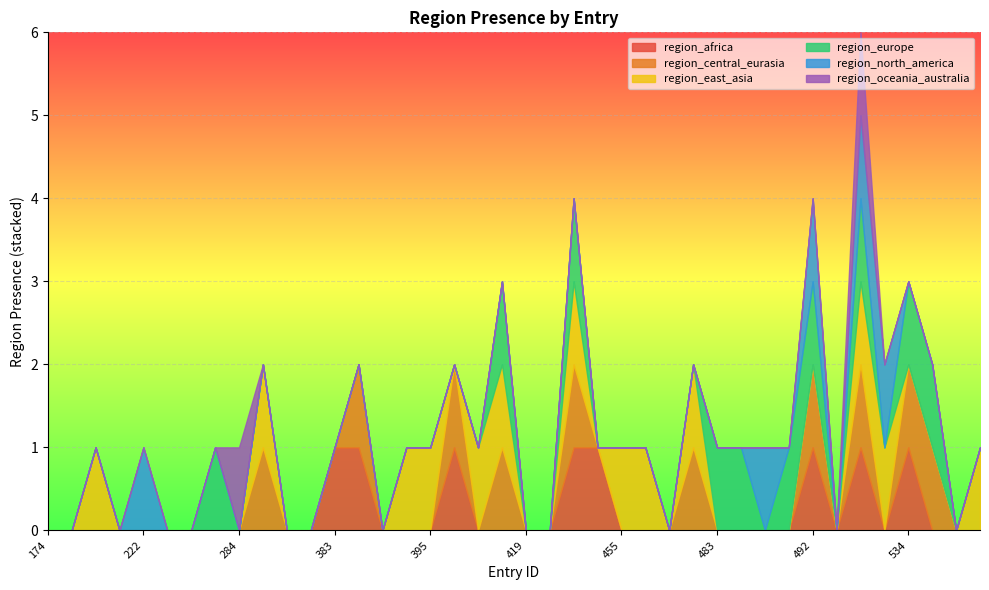

Between 486 and 211, which is larger?

486